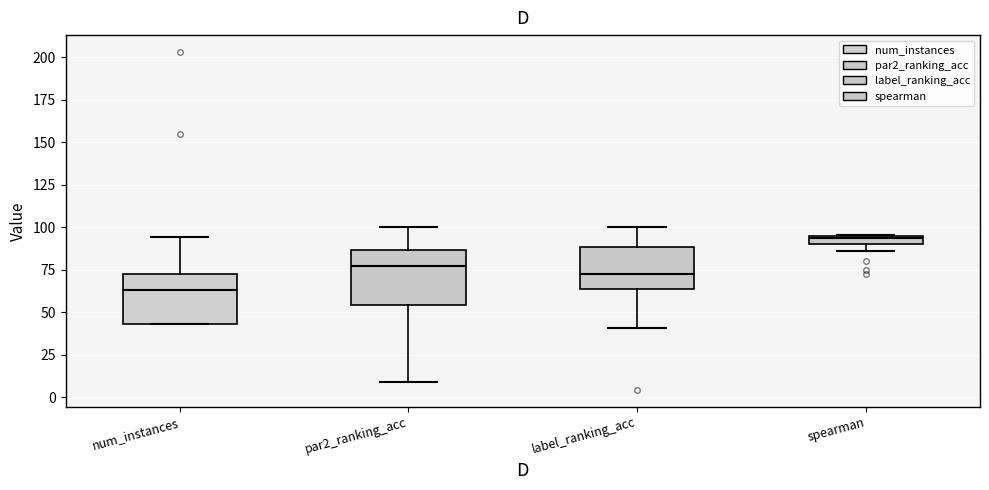

Where is the upper edge of the box for par2_ranking_acc on the y-axis? The values are not printed on the chart, so give them approximately, as read against the axis.

85